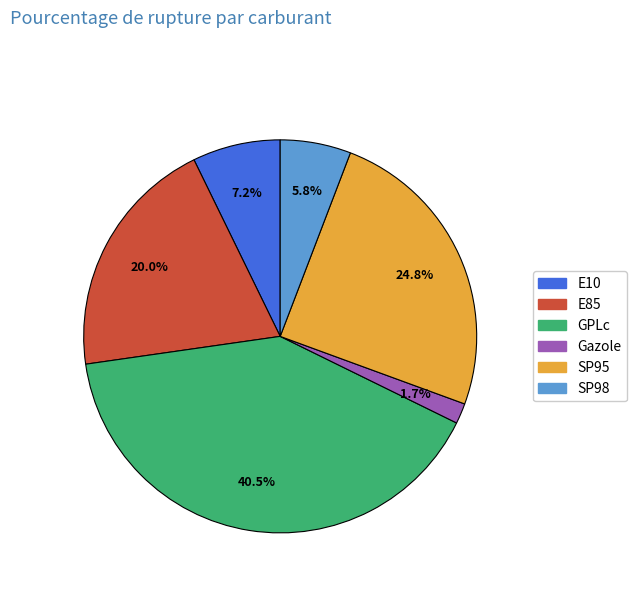

How many slices are in this pie chart?

6